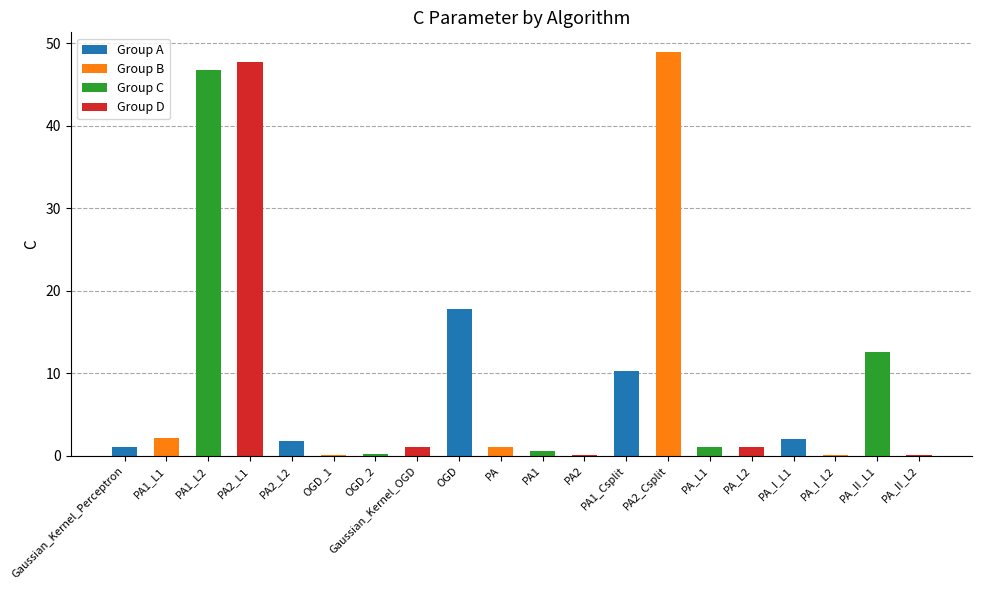

At which label is the value closest to 24?

OGD